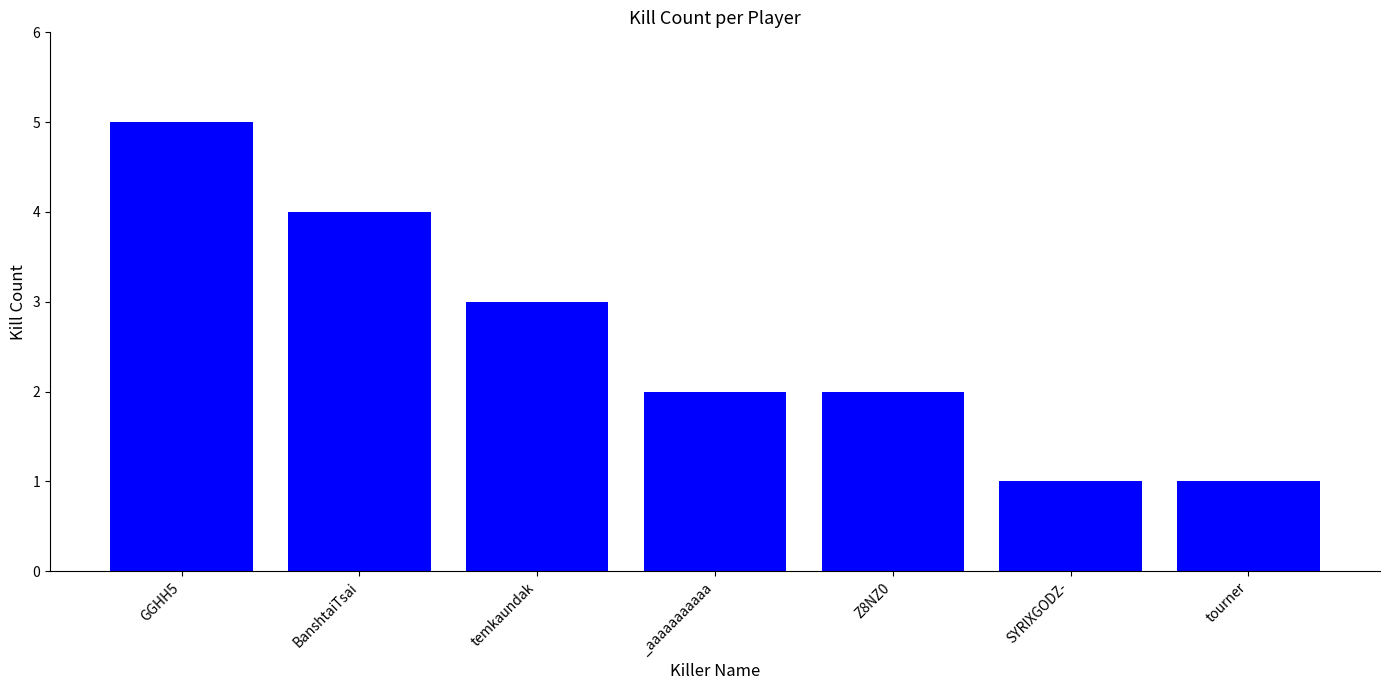

What is the value of the 7th bar from the left?

1